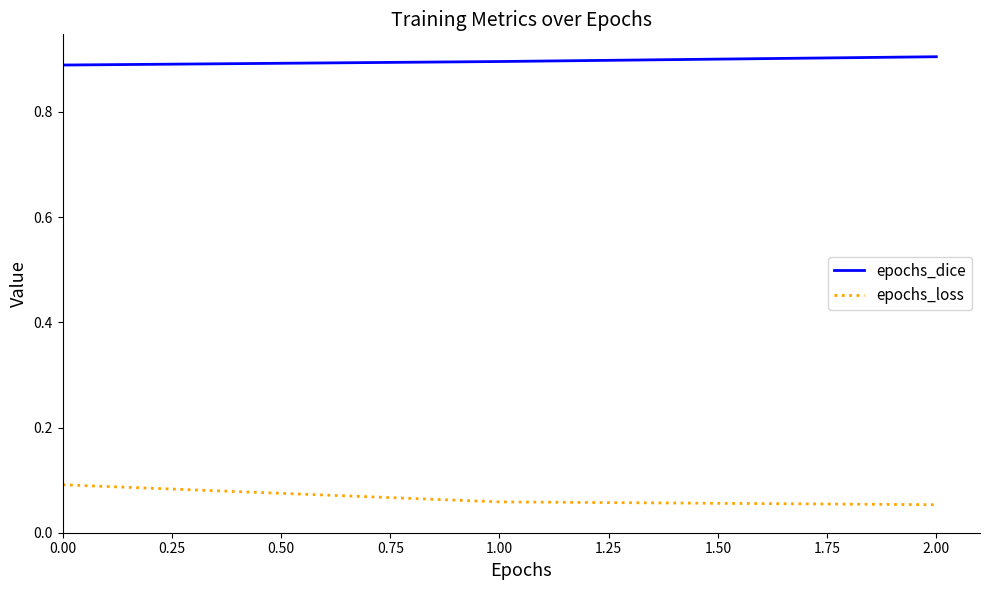

Which series has the largest total across all categories?

epochs_dice